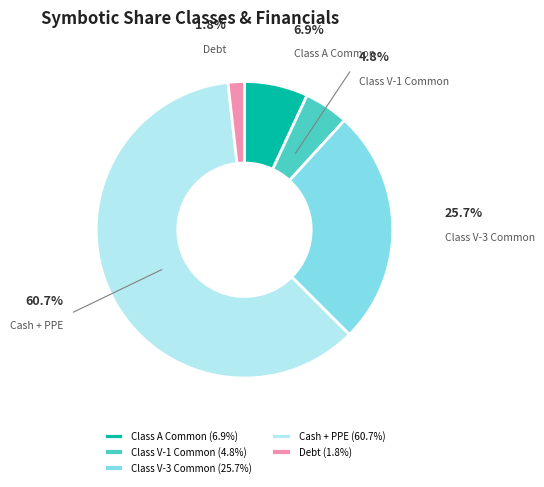

Combined, do Class V-3 Common and Debt account for over 50%?

No